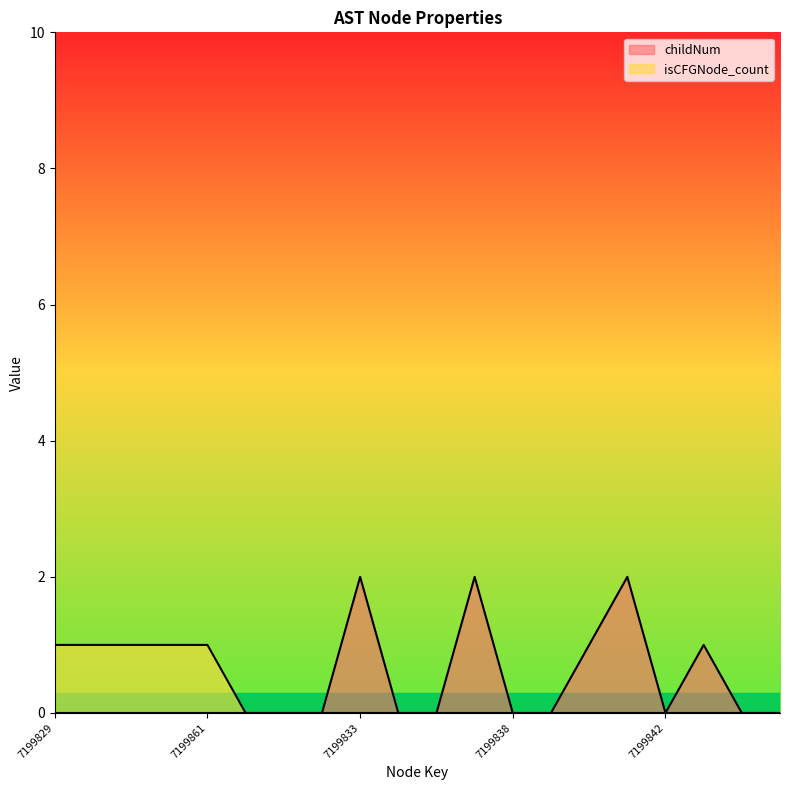

Between 7199851 and 7199832, which series saw the biggest shift?

isCFGNode_count